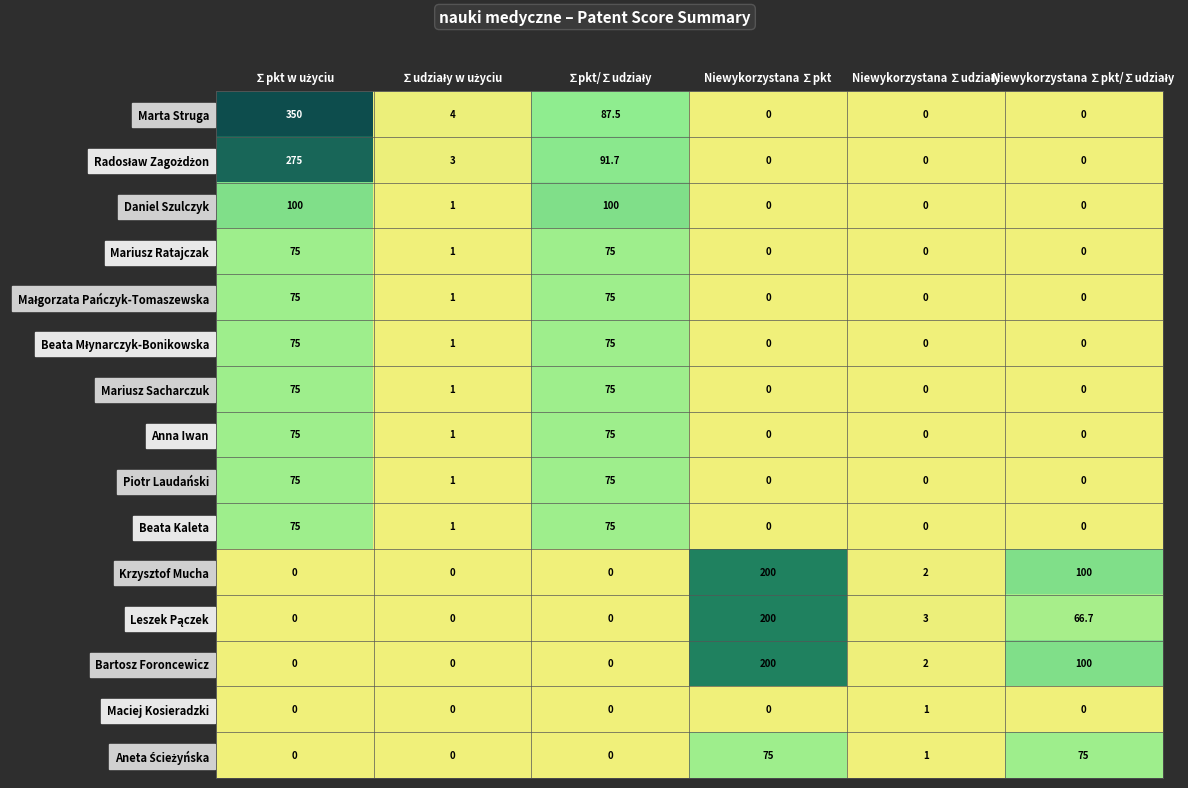

At how many categories does at least one series exceed 330?

1